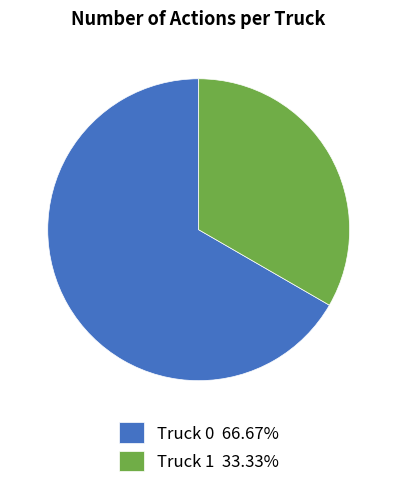

Is there any slice that represents more than half of the pie?

Yes